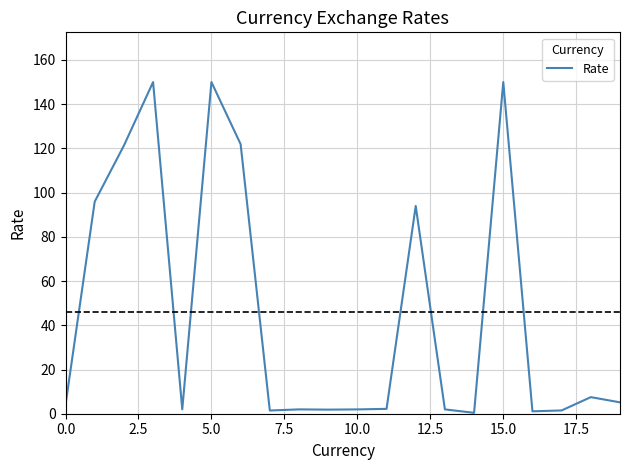

What is the difference between the maximum and minimum values?

149.6